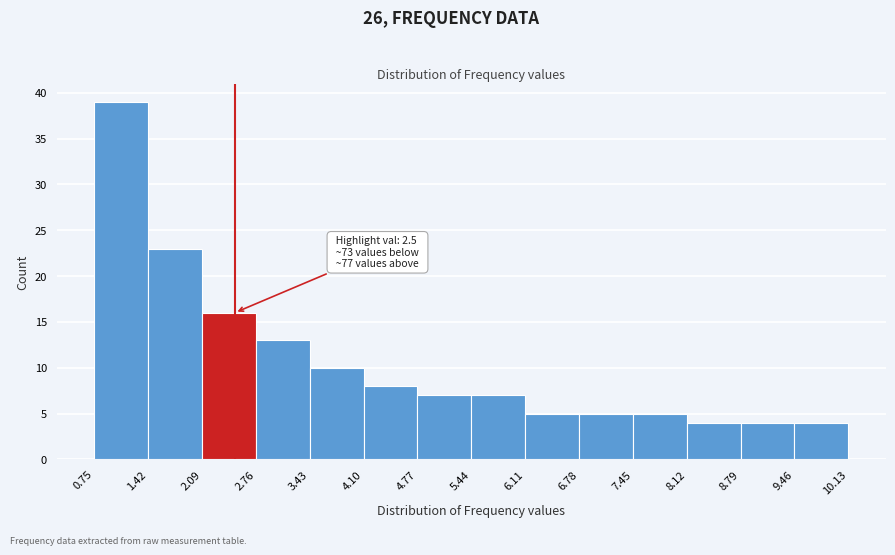

Which range on the x-axis has the tallest bar?

0.75 to 1.42